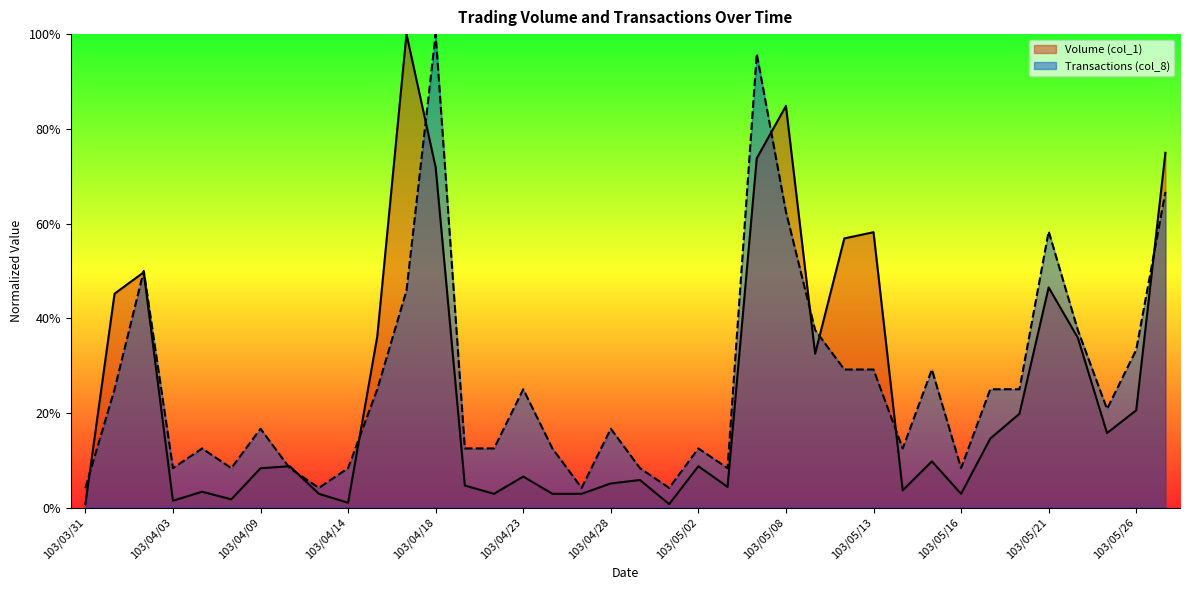

How many times do Transactions (col_8) and Volume (col_1) cross each other?

11